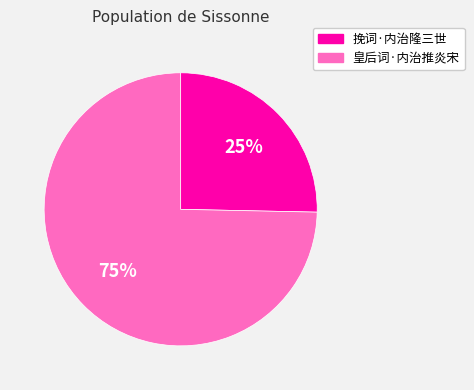

True or false: 皇后词·内治推炎宋 accounts for 84% of the total.

False